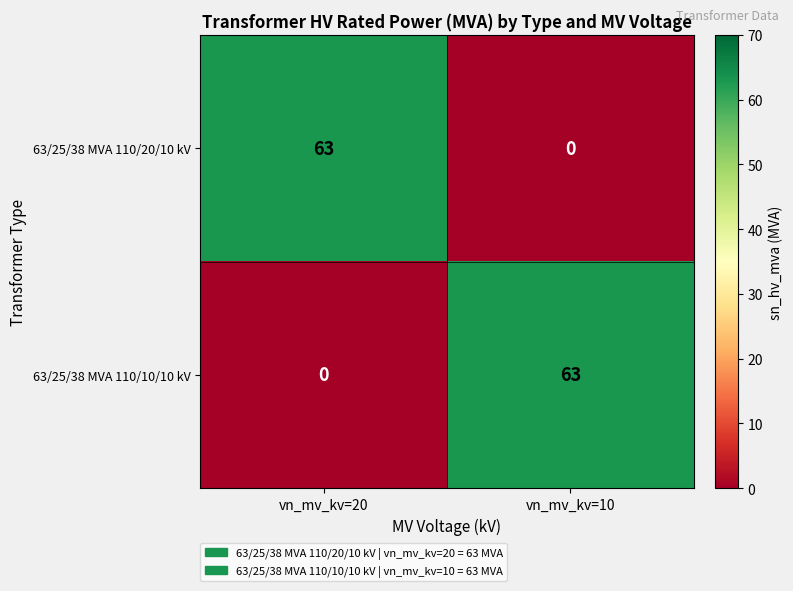

At vn_mv_kv=20, list the series in order from largest to smallest.

63/25/38 MVA 110/20/10 kV, 63/25/38 MVA 110/10/10 kV